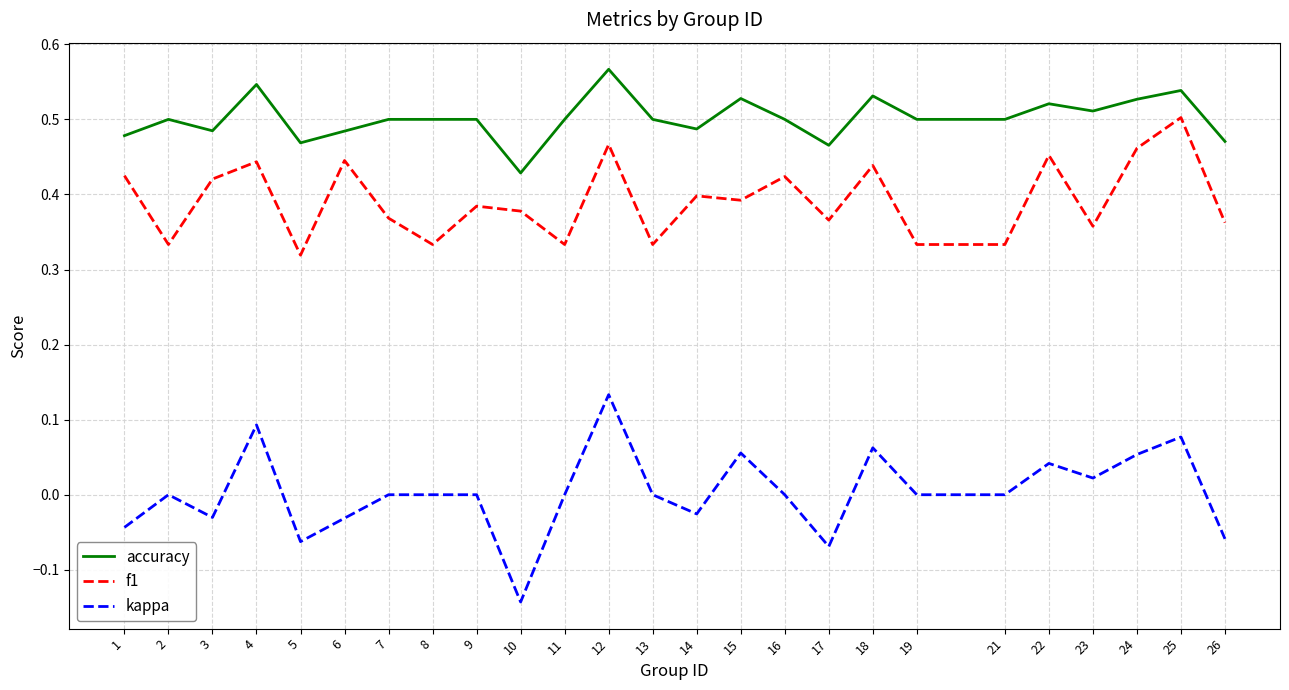

List the series in order of their peak value, highest first.

accuracy, f1, kappa